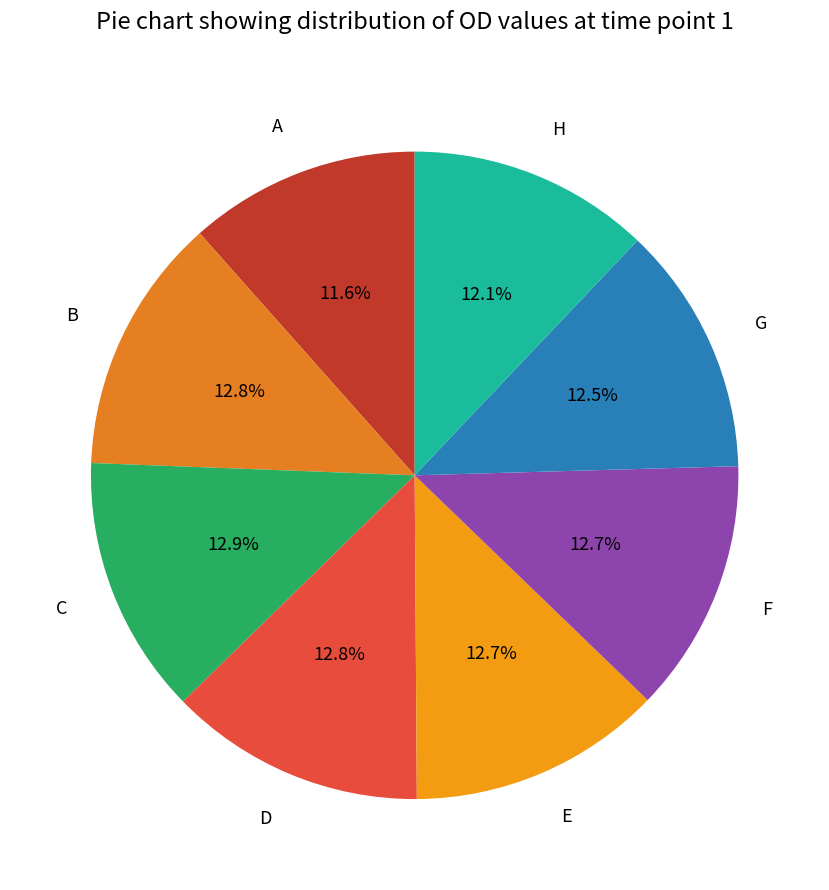

To the nearest percent, what is the combined percentage of E and G?

25%